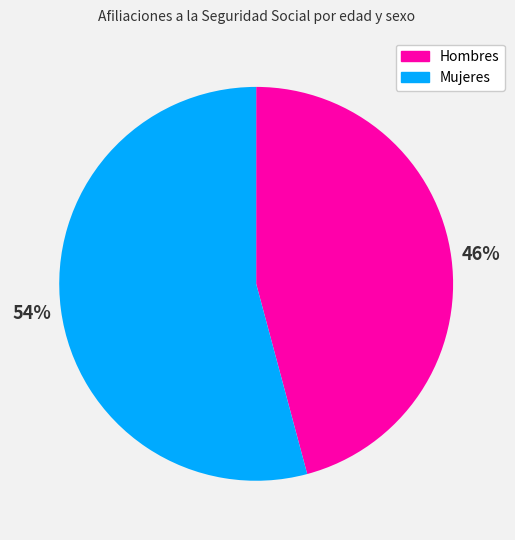

Rank the categories by value from lowest to highest.

Hombres, Mujeres